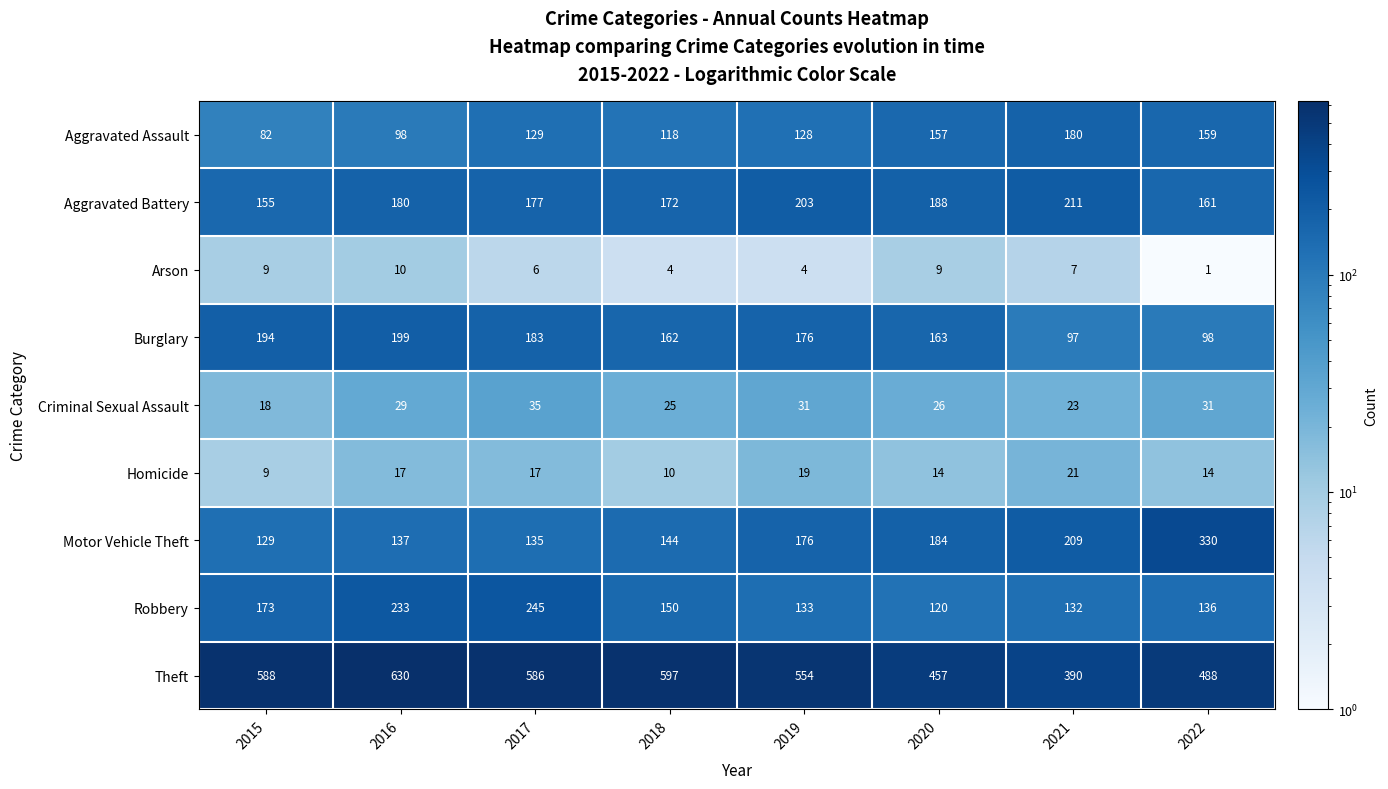

At which category does the chart reach its minimum across all series?

2022